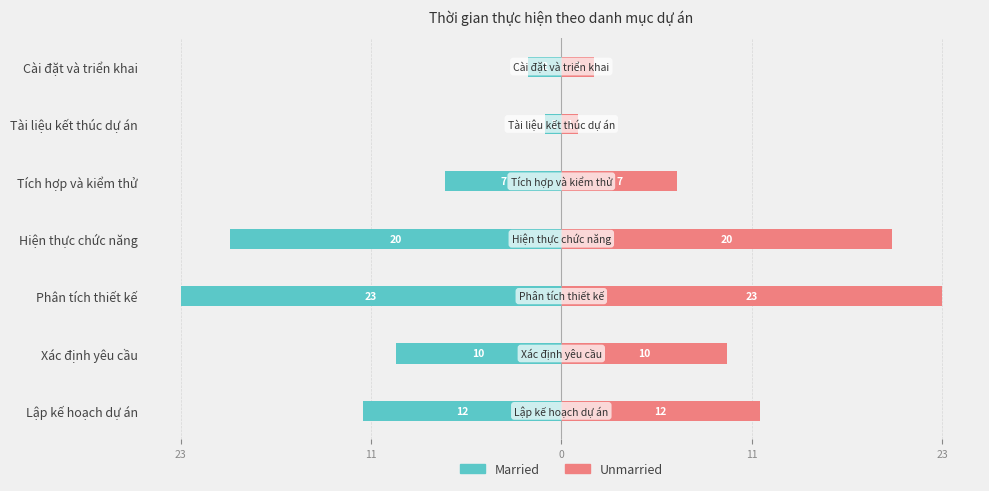

What is the difference between the highest and lowest values at 11?

20